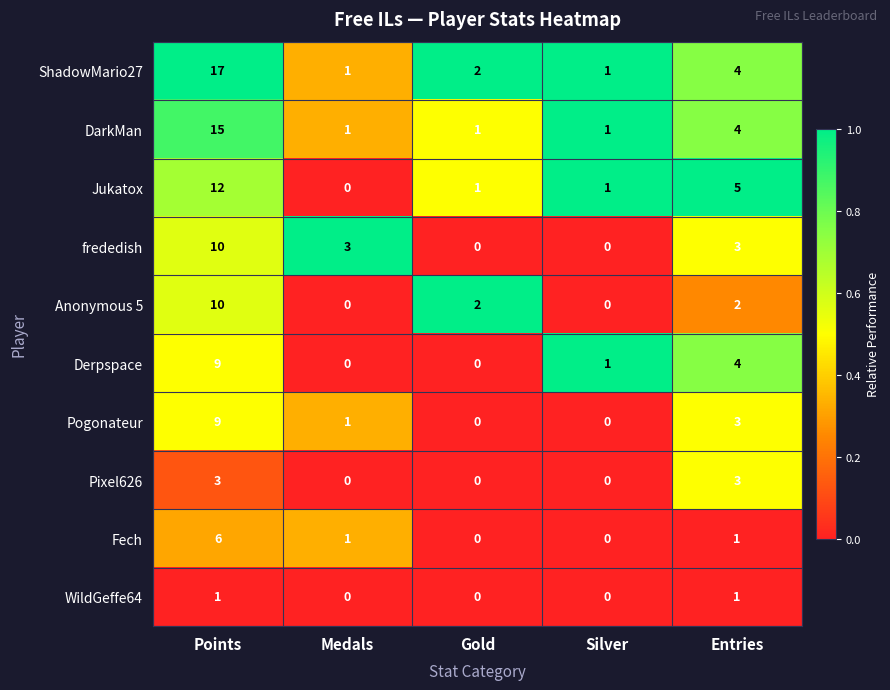

What is the spread (max minus min) of values at Medals?

3